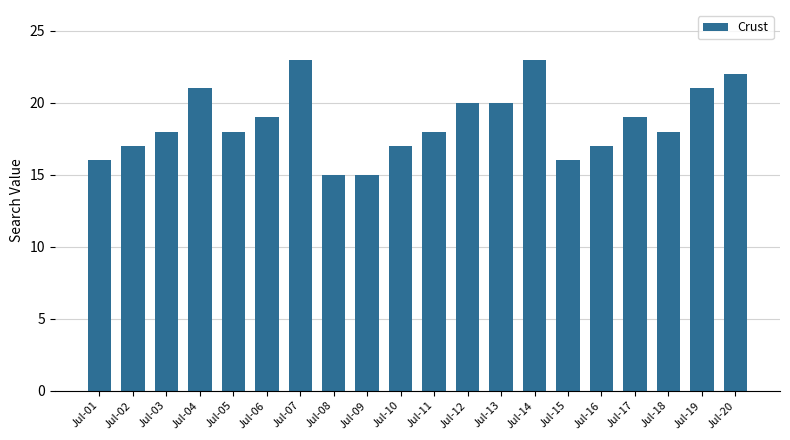

Approximately how many times larger is the value at Jul-09 compared to Jul-16?

0.9